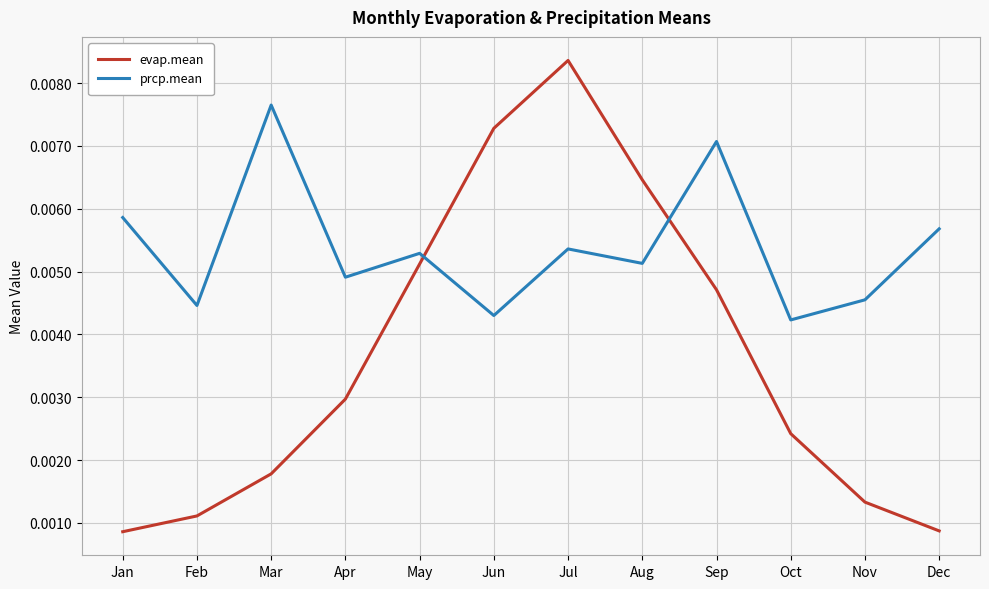

Rank the series by their maximum value, from lowest to highest.

prcp.mean, evap.mean